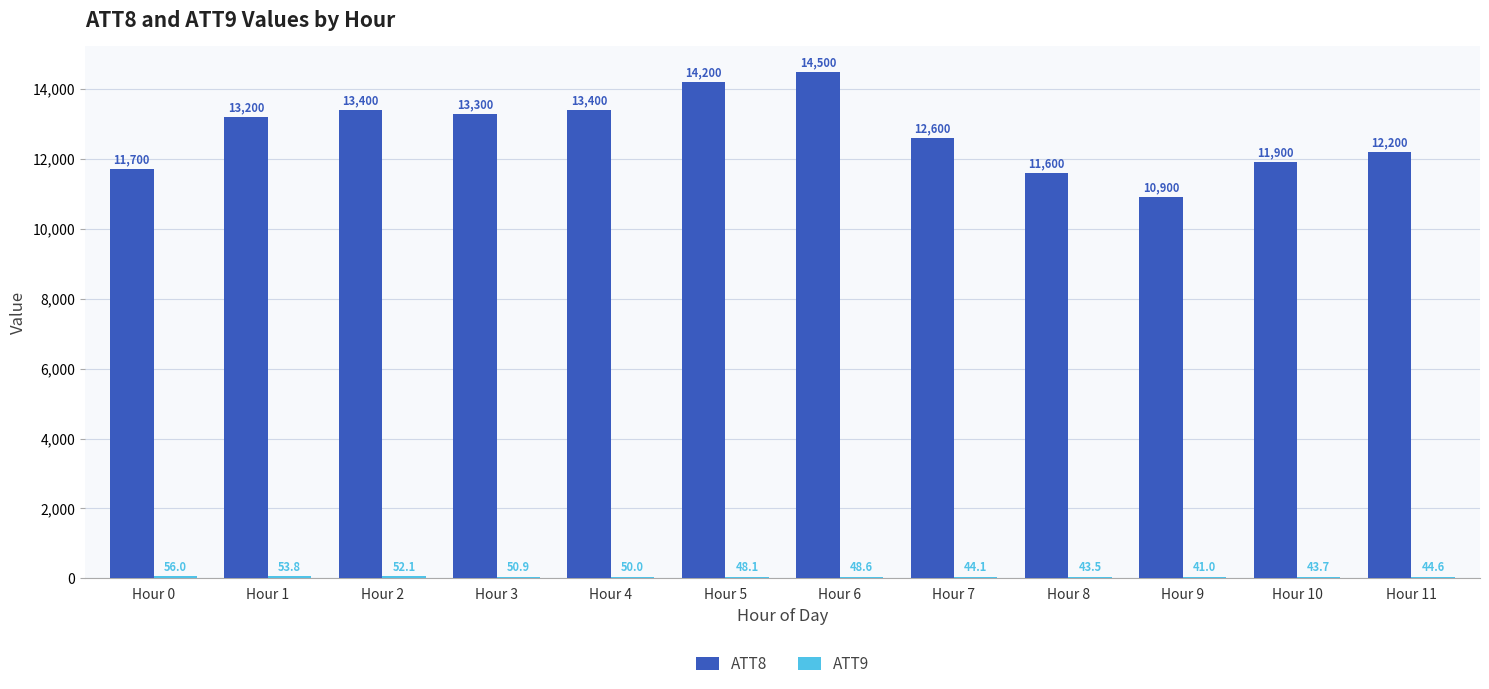

How many distinct data groups are displayed?

2